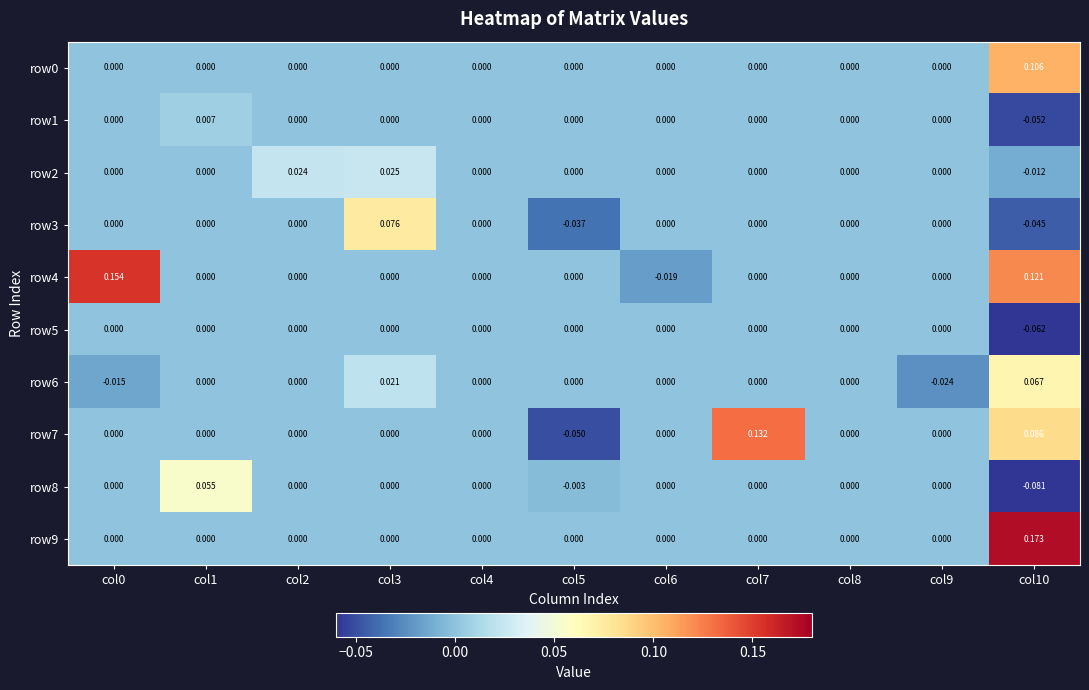

Is the value of row2 at col2 greater than the value of row7 at col1?

Yes